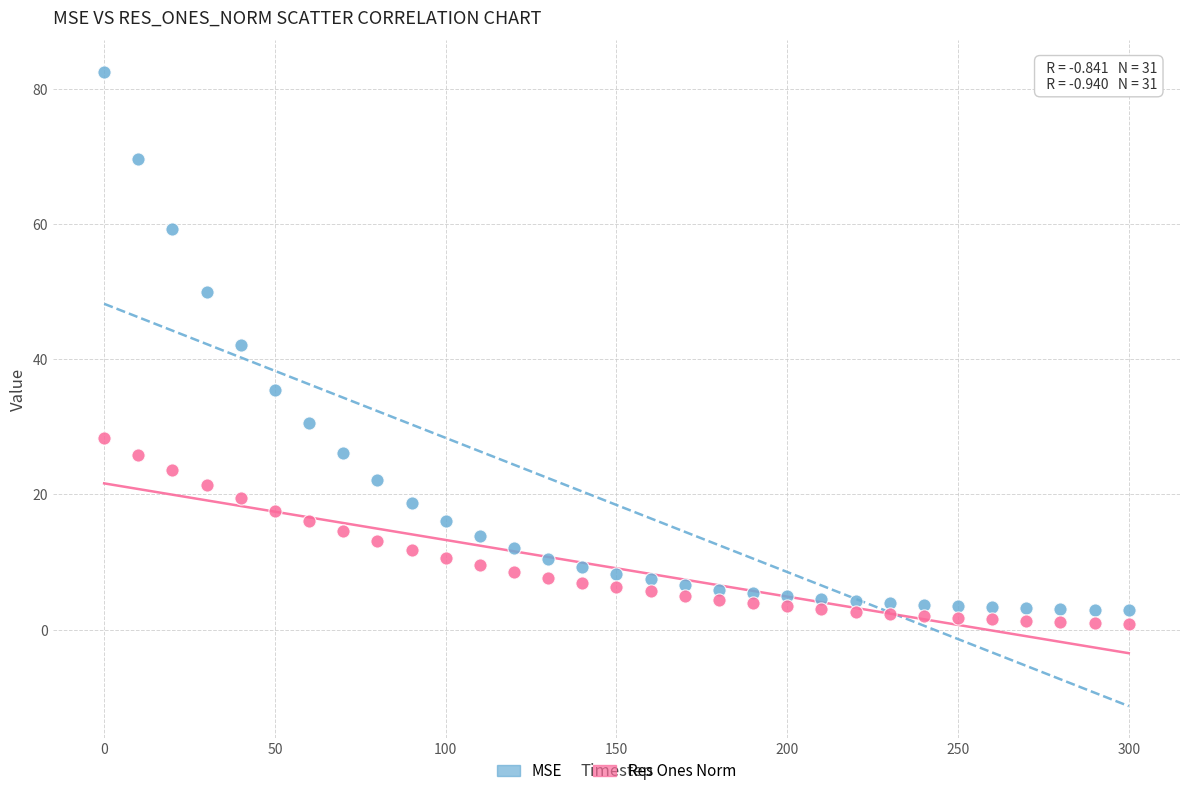

Across all data points, what is the range of X values (max minus min)?

300.0